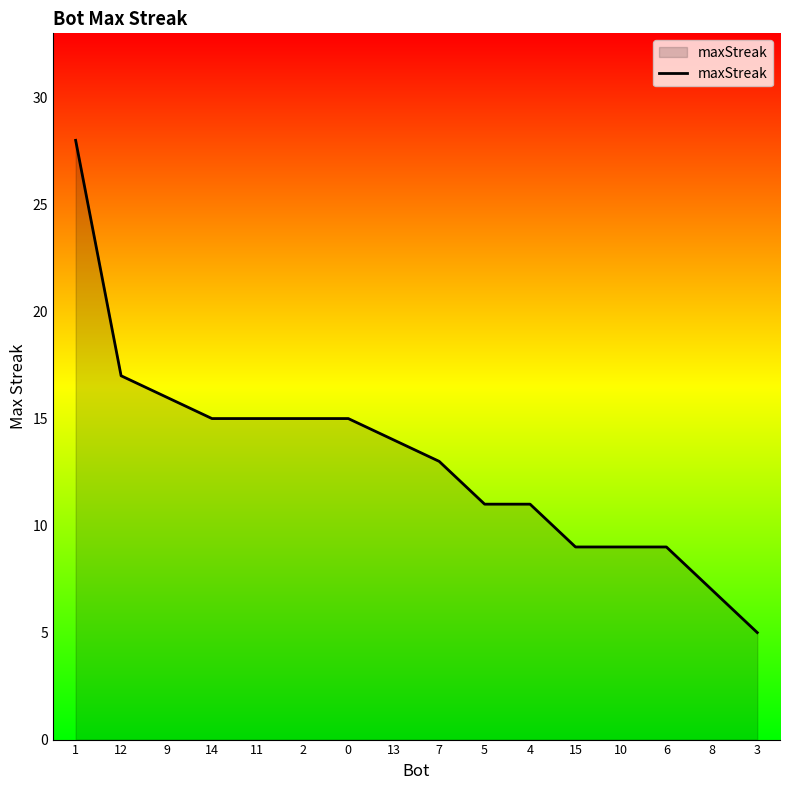

What is the average value?

13